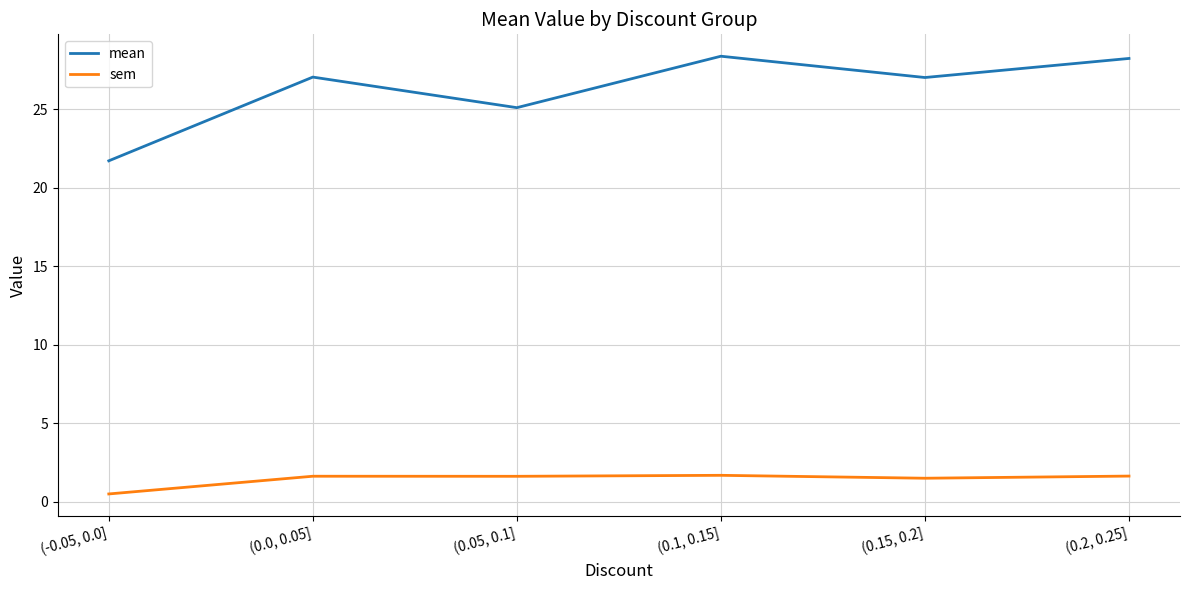

Does the chart have visible grid lines?

Yes